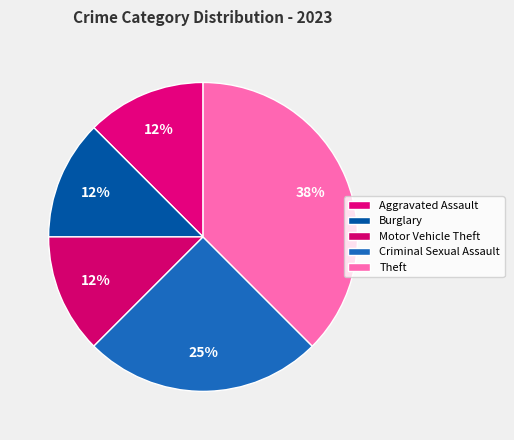

To the nearest percent, what portion does Aggravated Assault represent?

12%